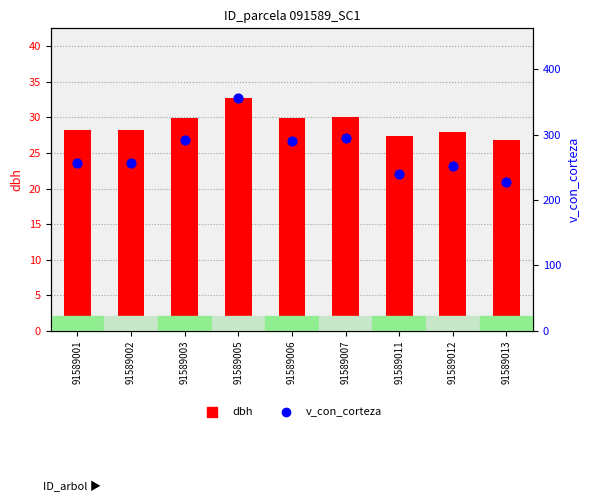

At which category is the sum across all series the highest?

91589005